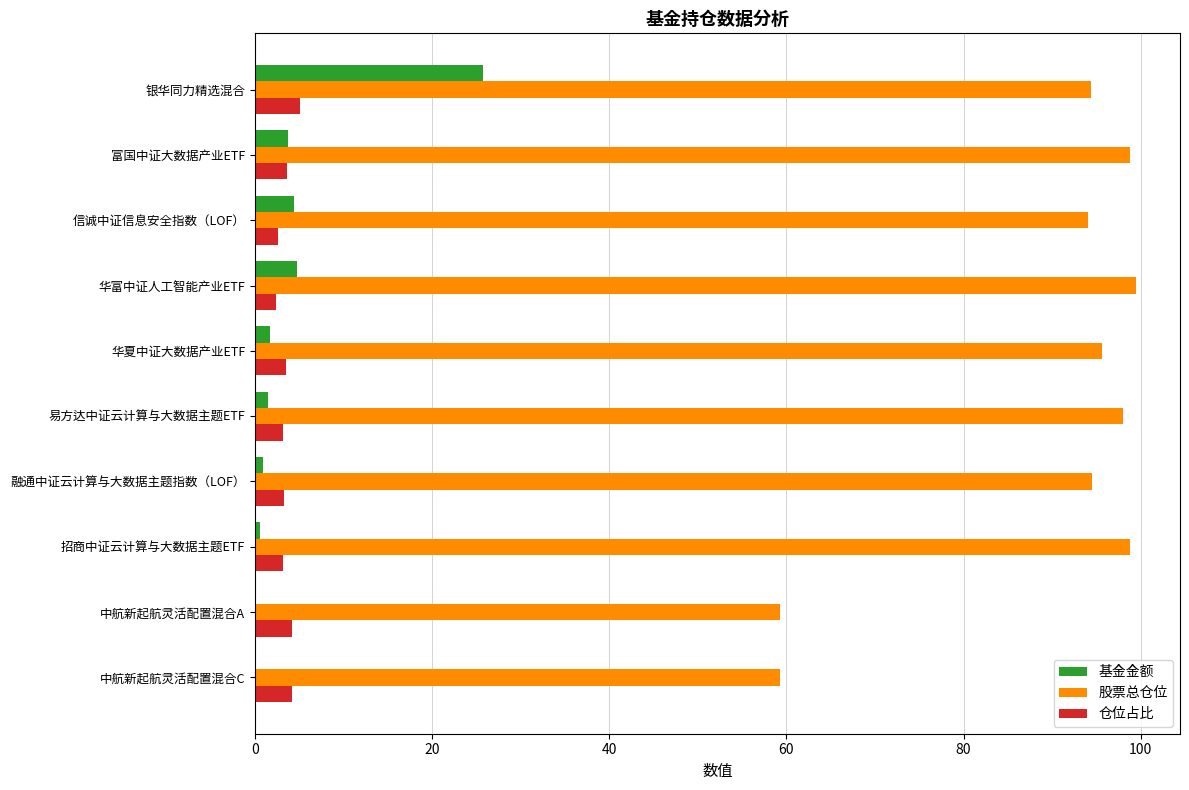

What is the sum of all 基金金额 values?

43.1